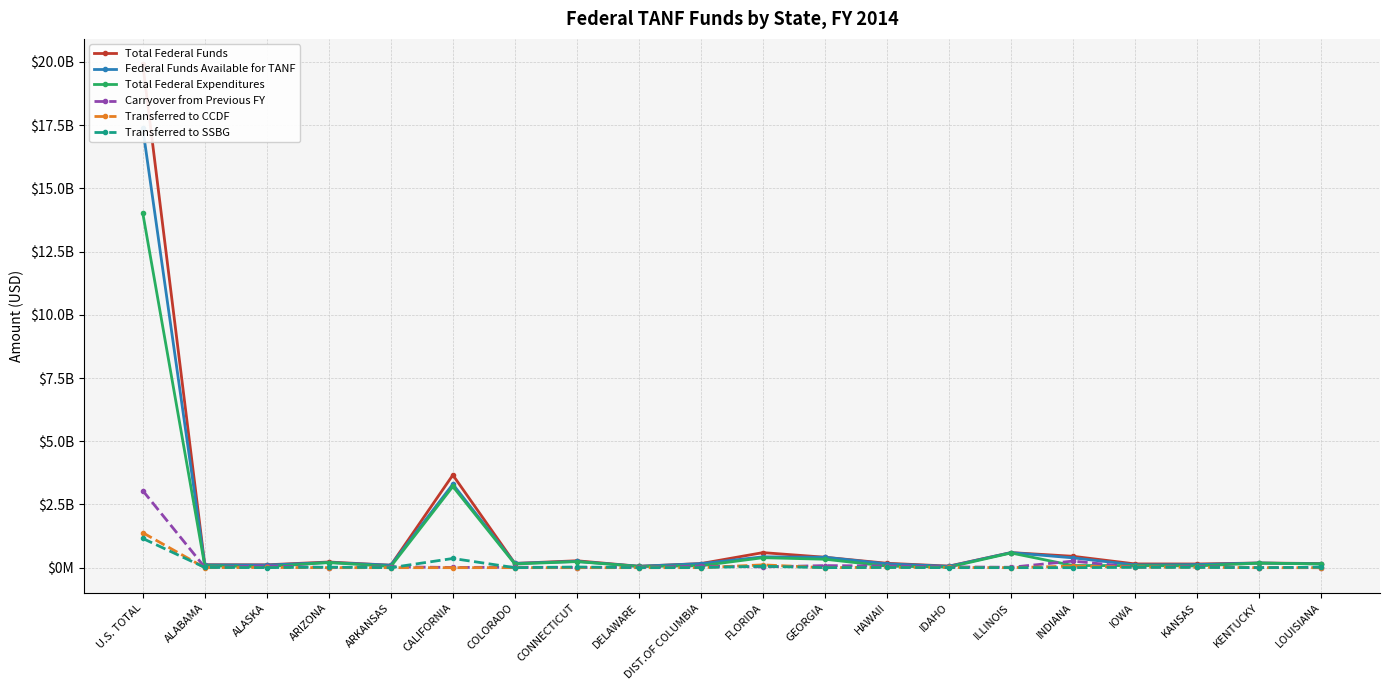

At KENTUCKY, list the series in order from largest to smallest.

Total Federal Funds, Federal Funds Available for TANF, Total Federal Expenditures, Carryover from Previous FY, Transferred to CCDF, Transferred to SSBG